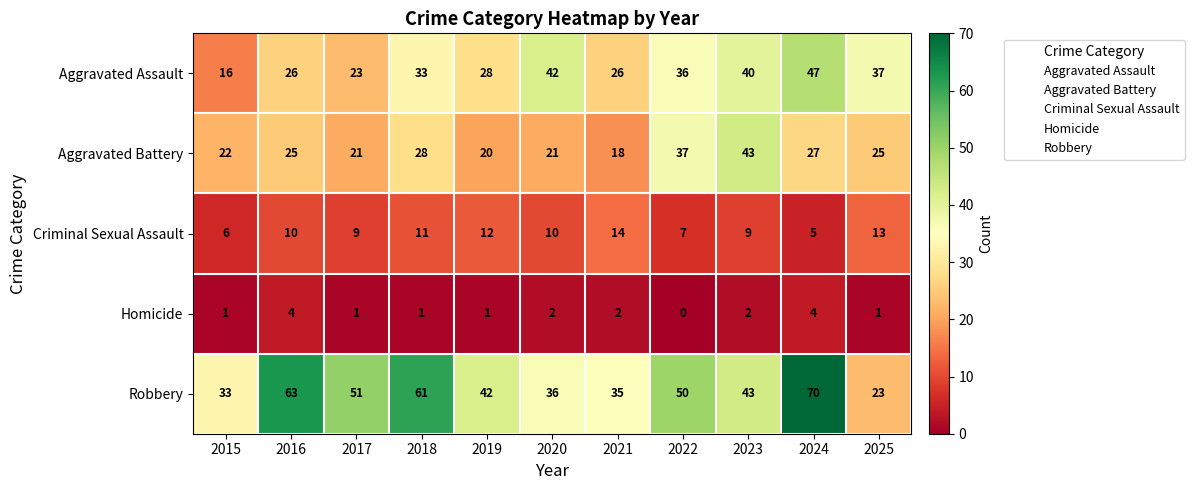

Which label corresponds to the largest value in the chart?

2024